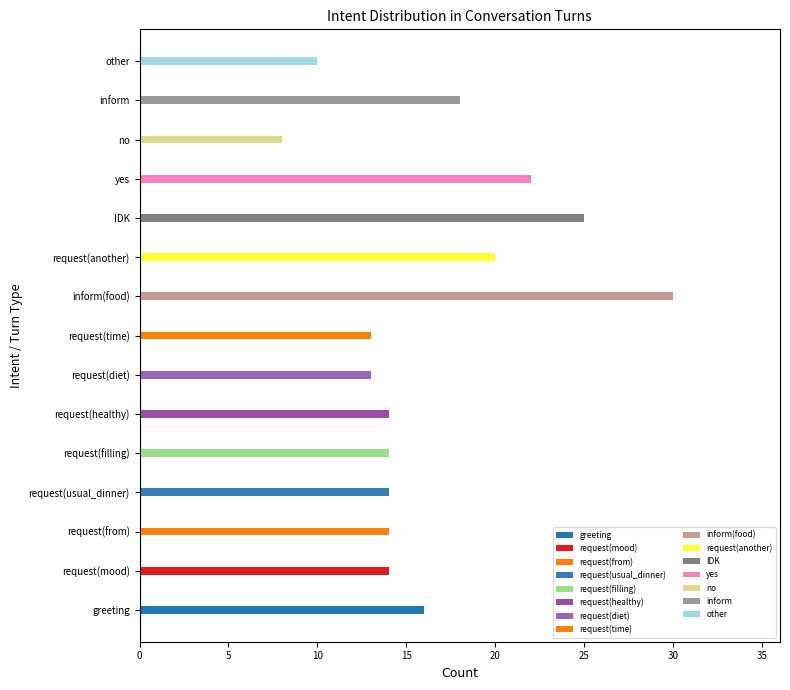

Where does the data first go above 14?

greeting